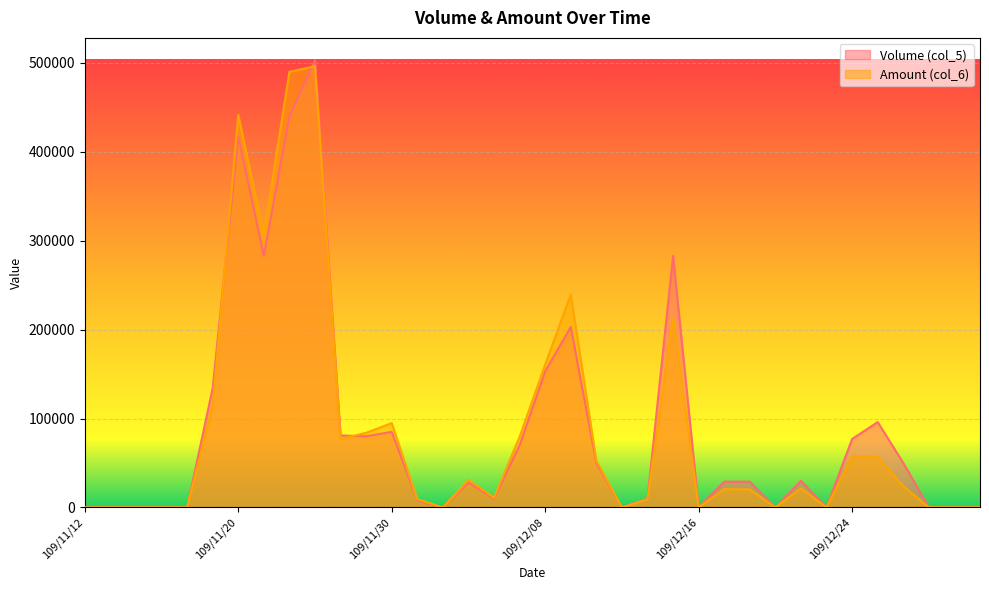

Rank the series at 109/12/14 from highest to lowest value.

Volume (col_5), Amount (col_6)